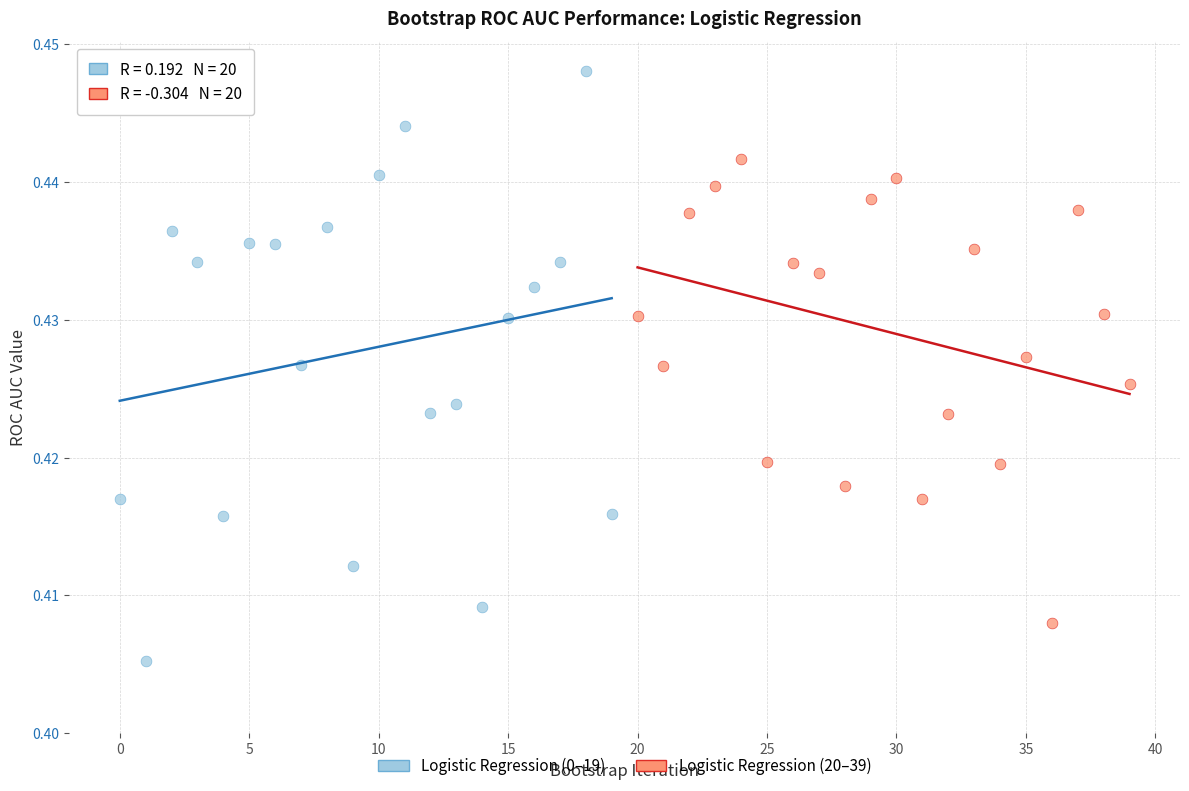

Which series contains the lowest Y value?

Logistic Regression (0–19)